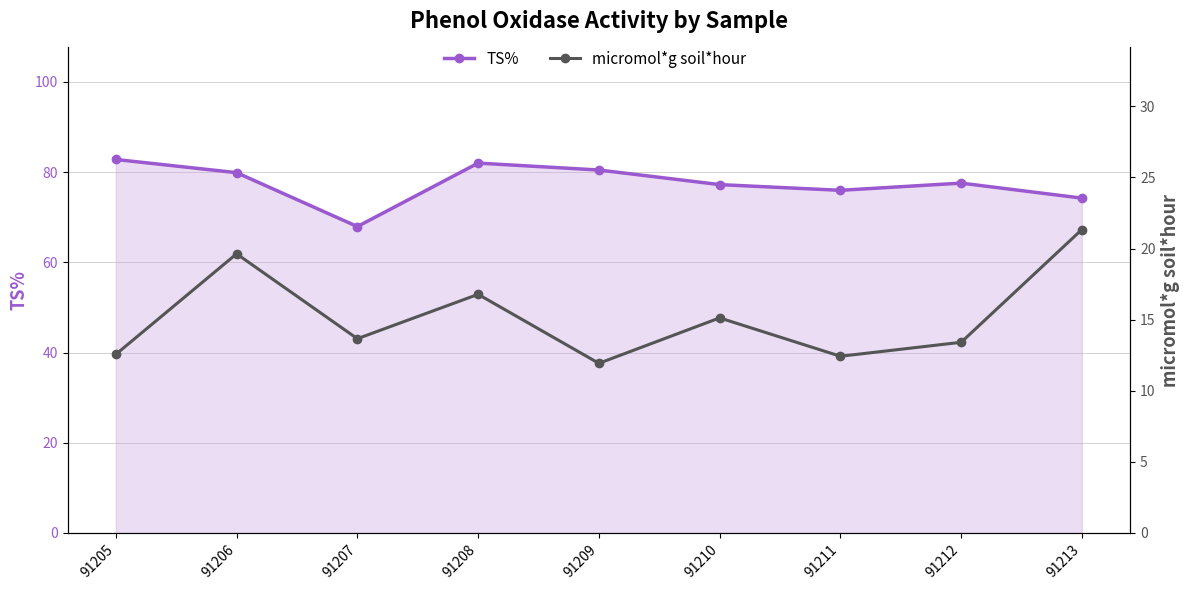

What is the spread (max minus min) of values at 91210?

62.1